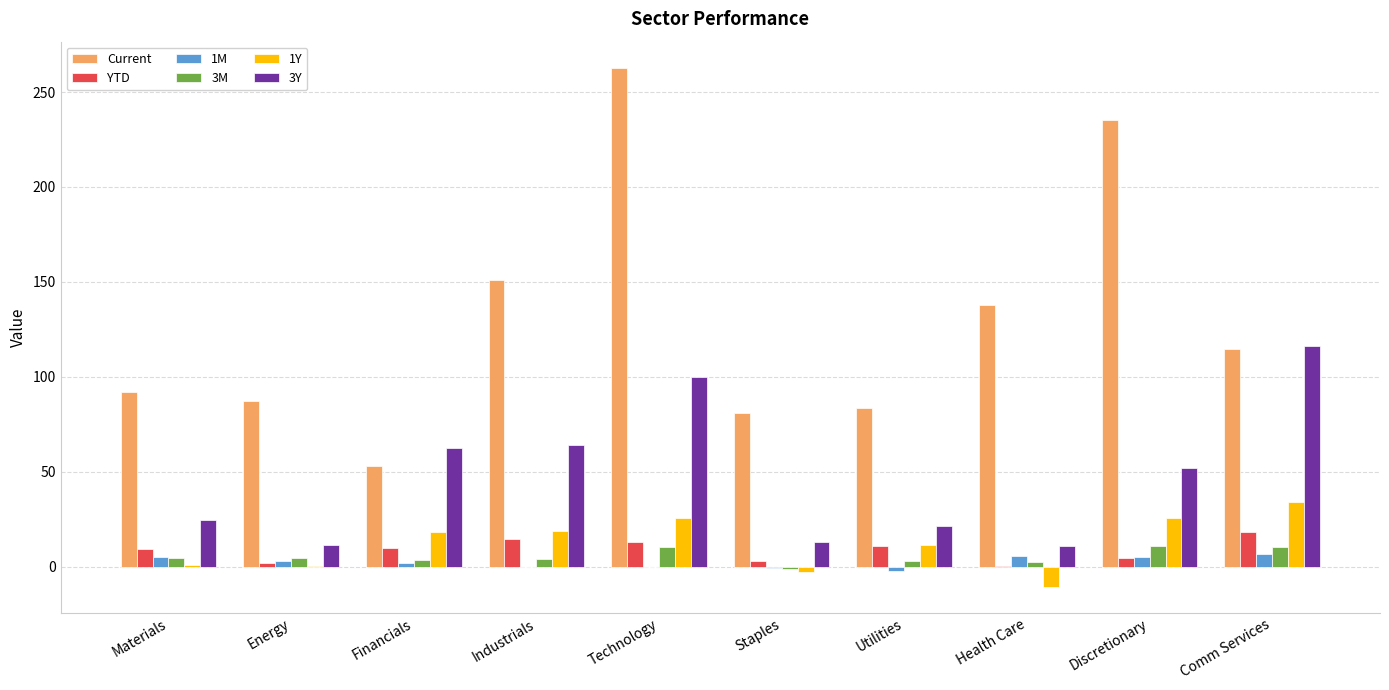

How many data points does each series have?

10